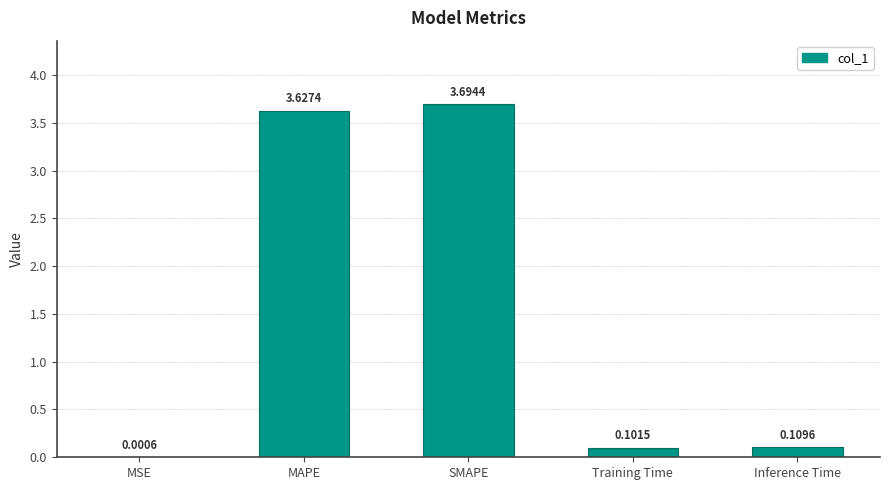

At which category does the chart reach its peak across all series?

SMAPE